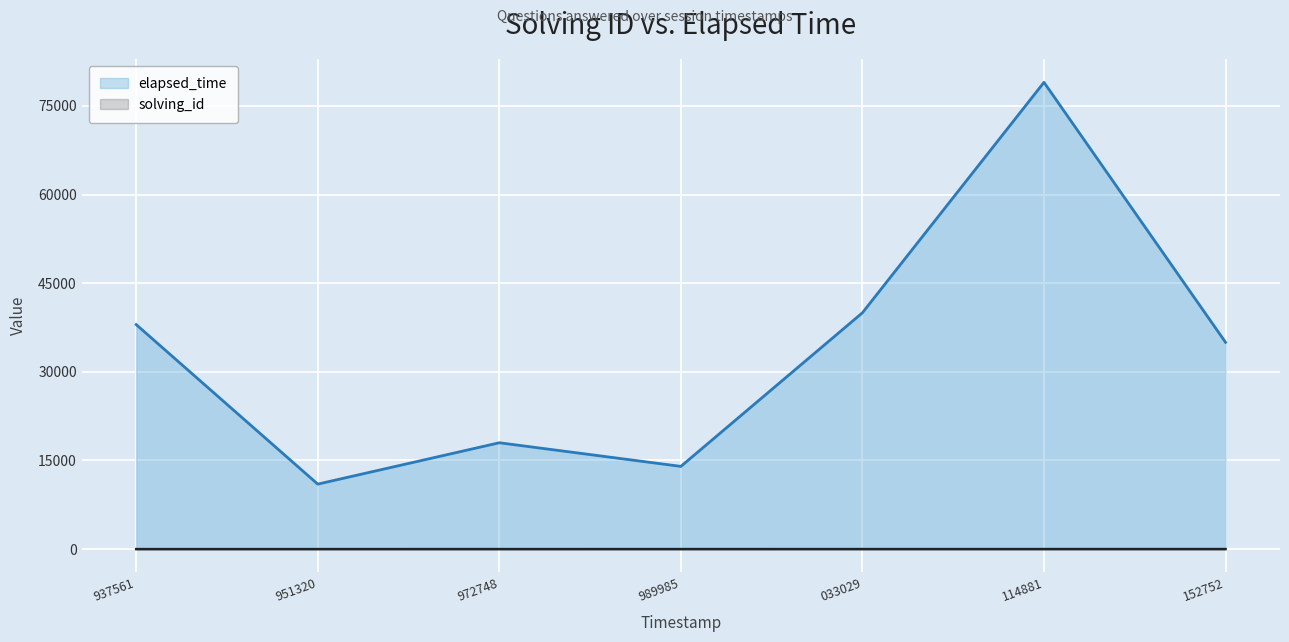

Does the chart display data point markers on the line(s)?

No